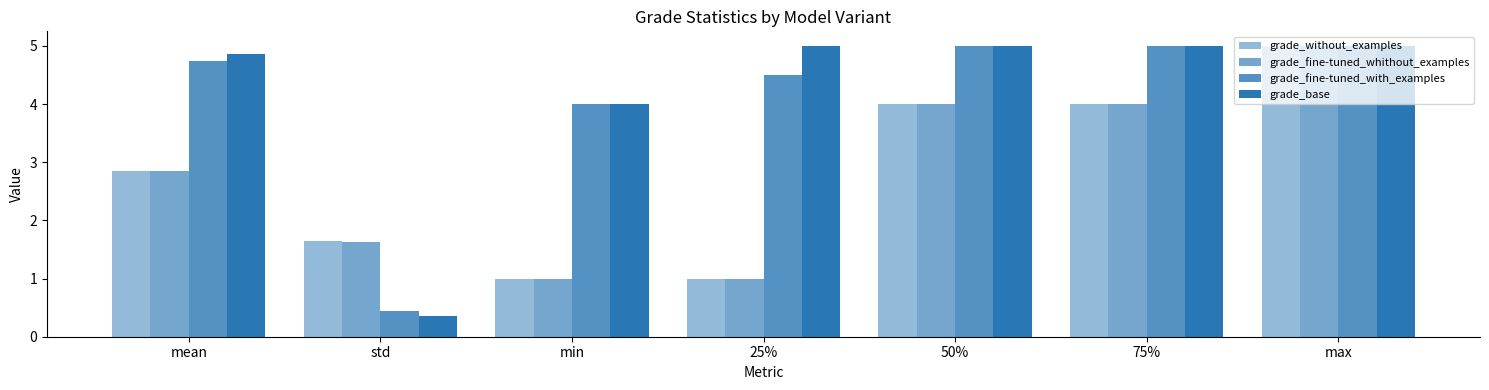

How many groups of bars are there?

7